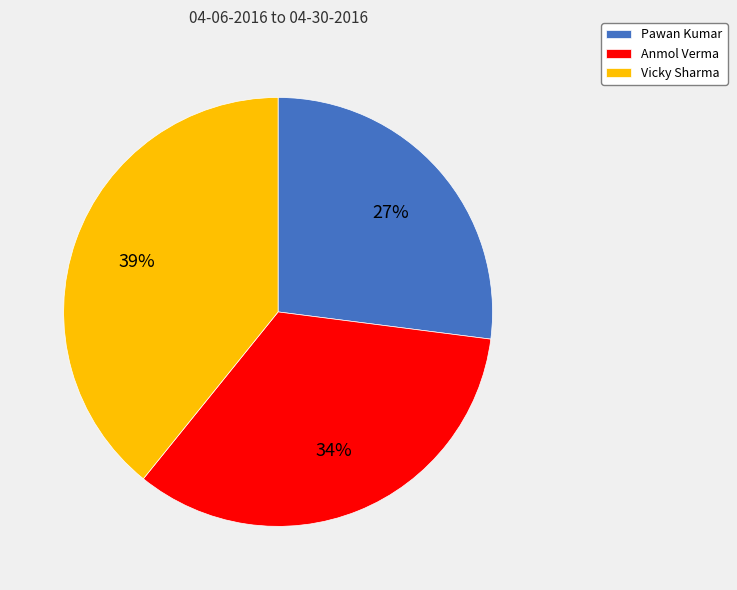

To the nearest percent, what percentage of the pie is Pawan Kumar?

27%